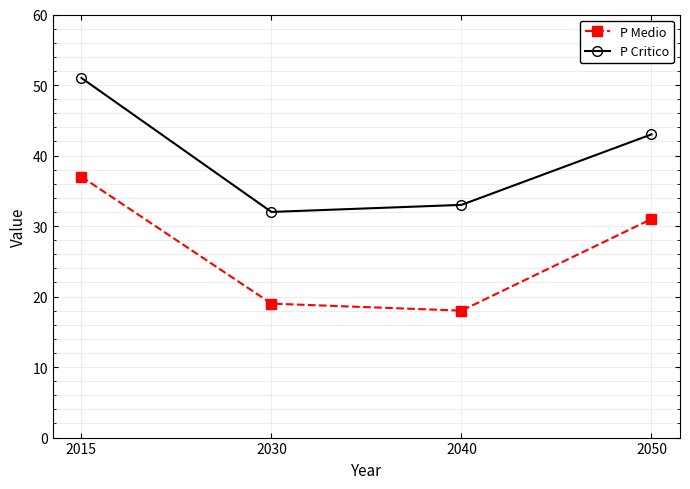

Rank the series at 2050 from lowest to highest value.

P Medio, P Critico